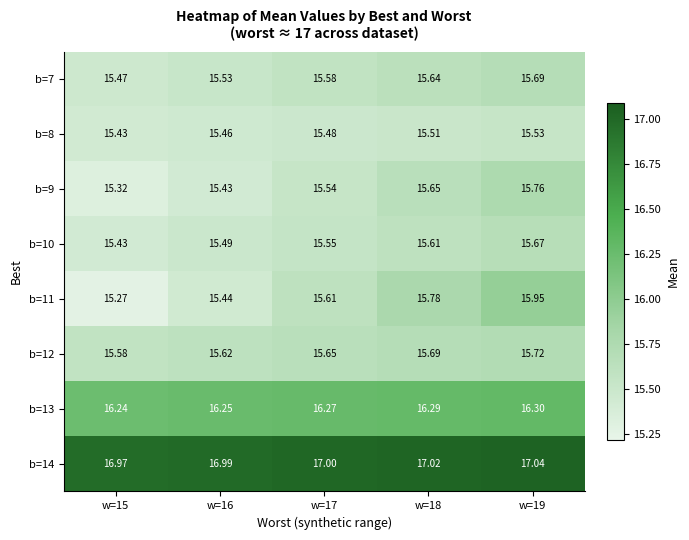

Count the number of categories in the chart.

5